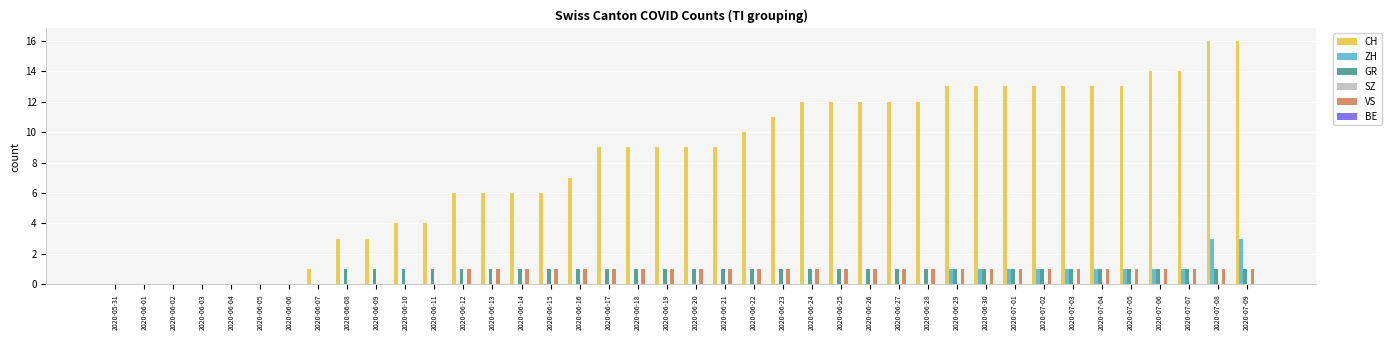

Between 2020-06-05 and 2020-06-17, which series saw the biggest shift?

CH